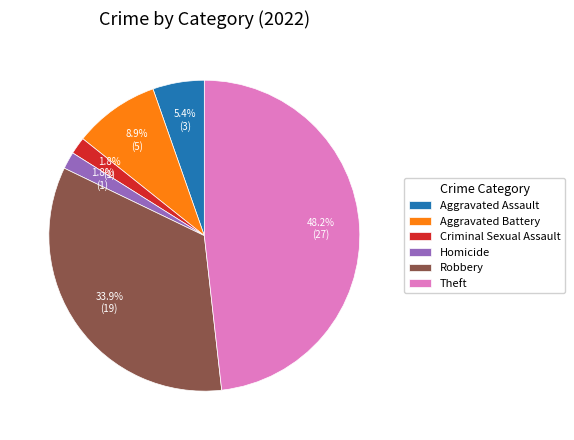

Is there a majority slice in this chart?

No